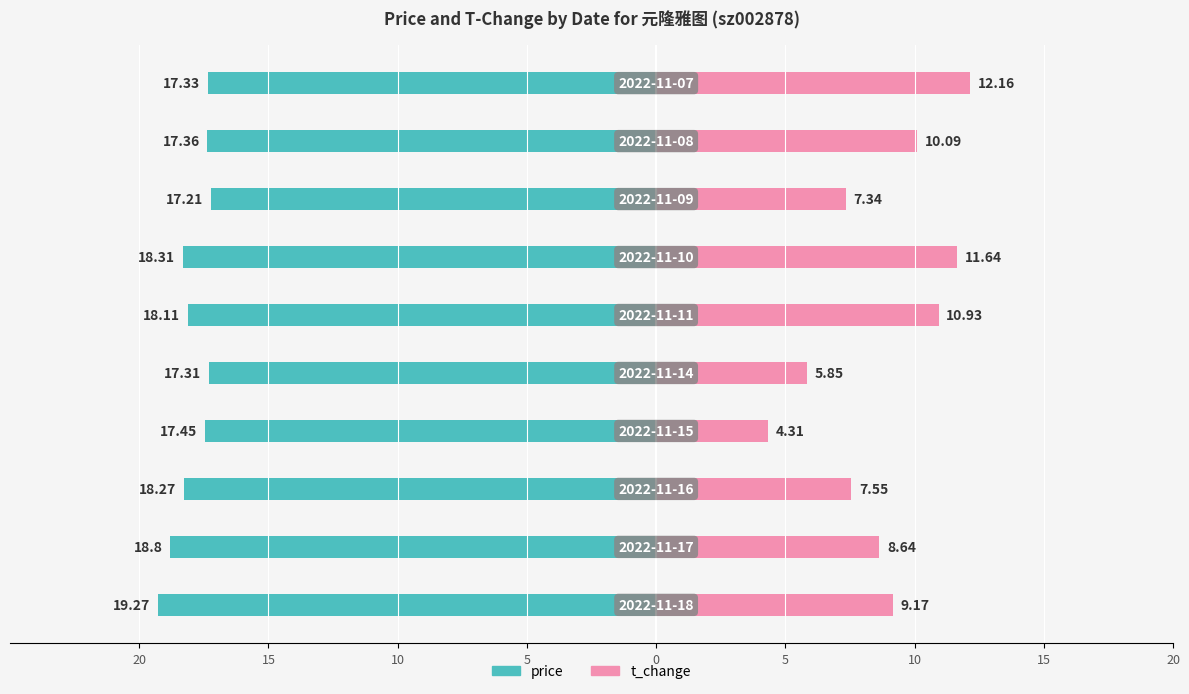

How many series are shown in this chart?

2